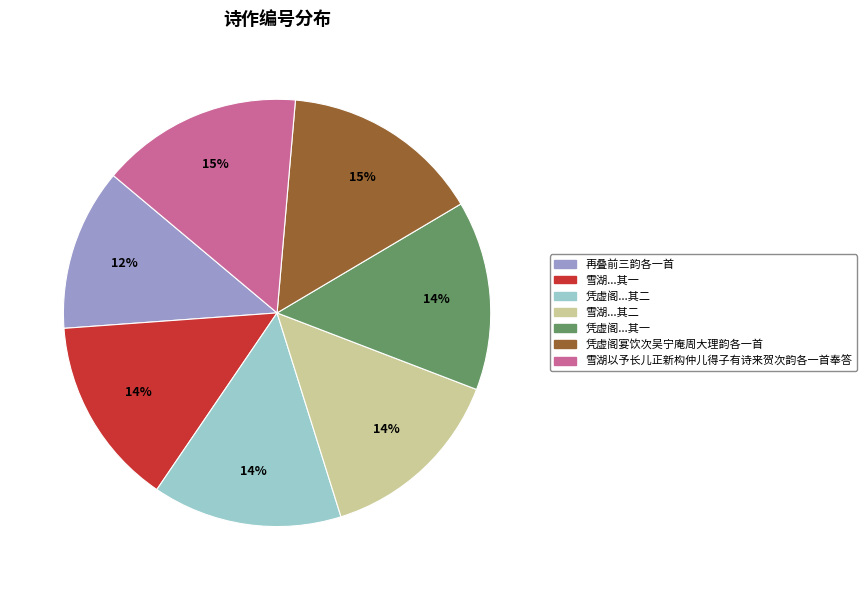

How many segments does this pie chart have?

7